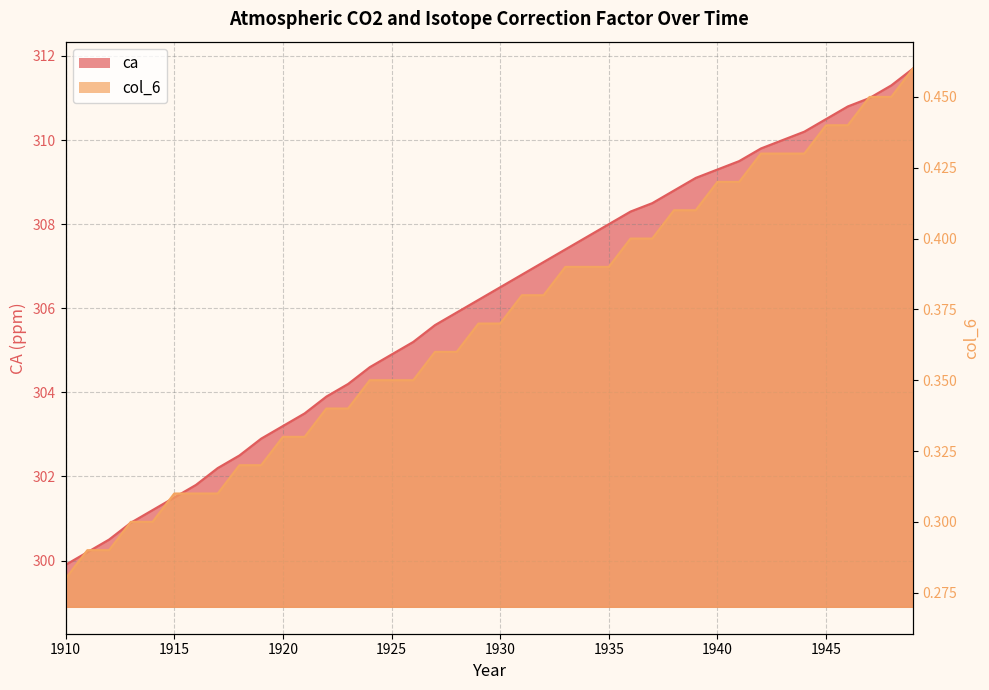

Read the ca value at 1941.

309.5